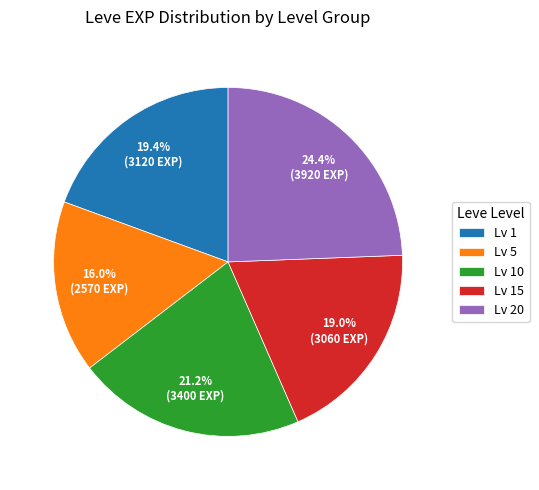

Between Lv 5 and Lv 1, which is larger?

Lv 1